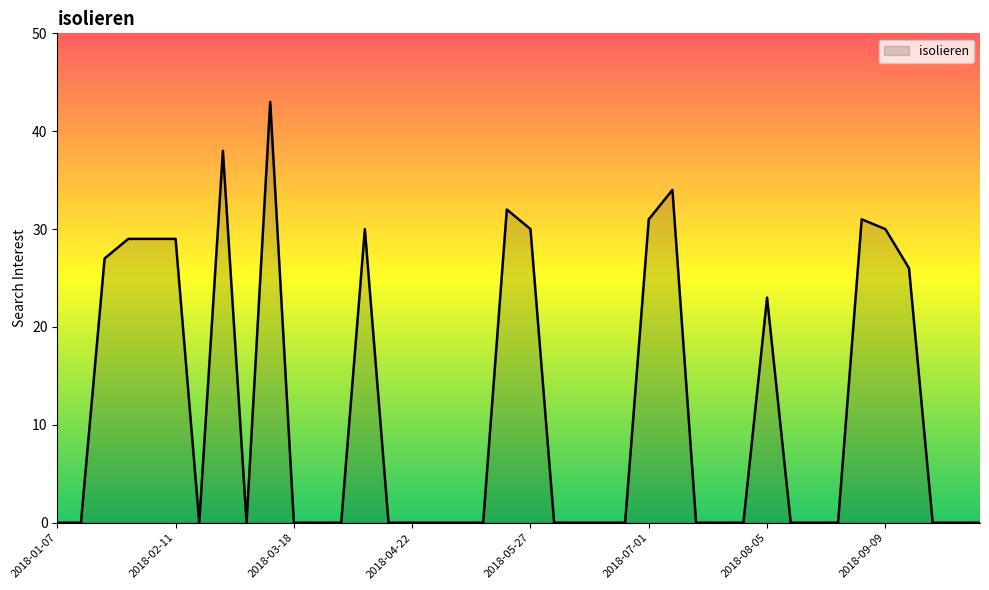

What is the difference between the maximum and minimum values?

43